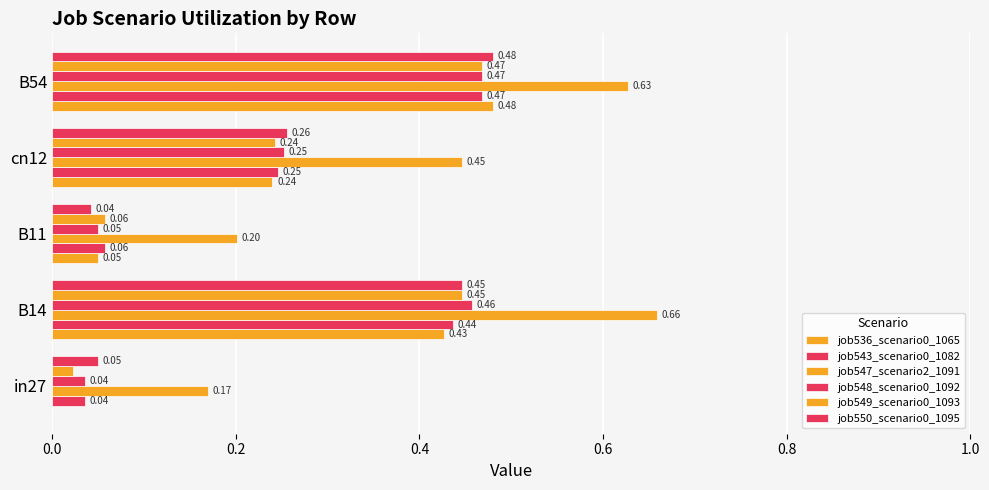

How many series are shown in this chart?

6